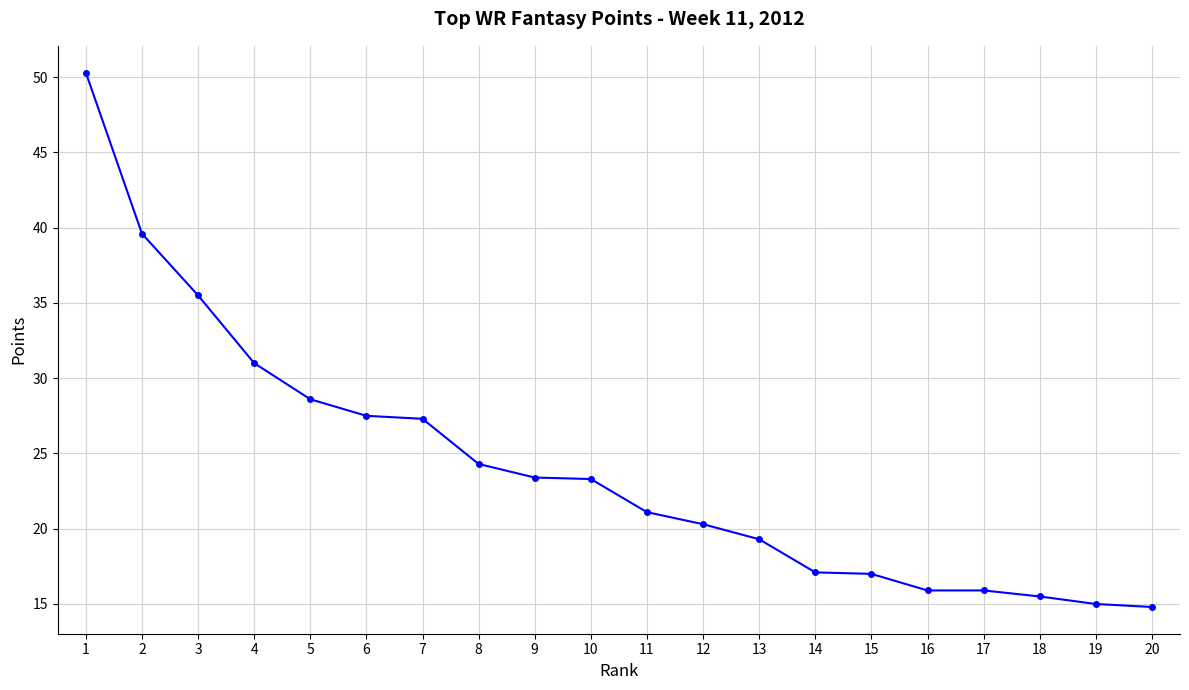

Between 10 and 1, which is larger?

1